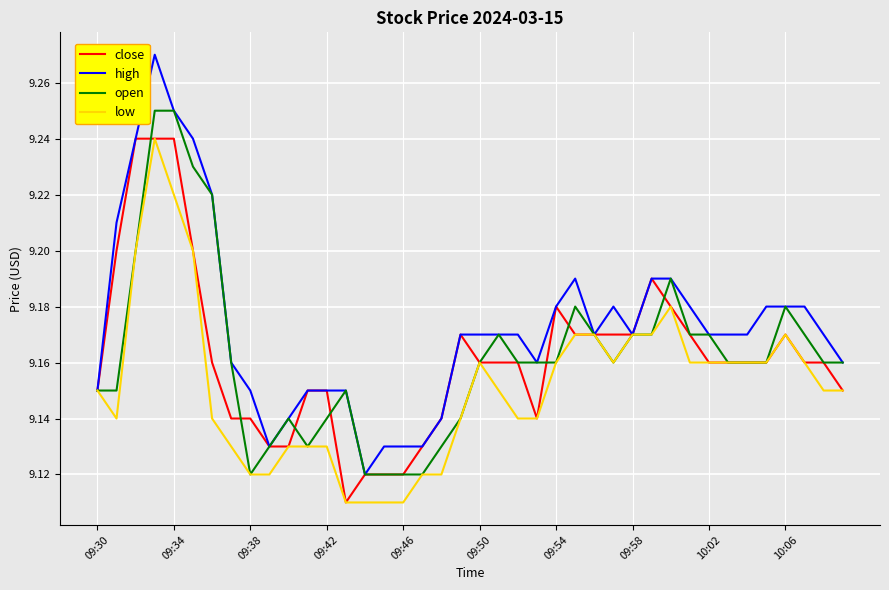

Count the number of categories in the chart.

40